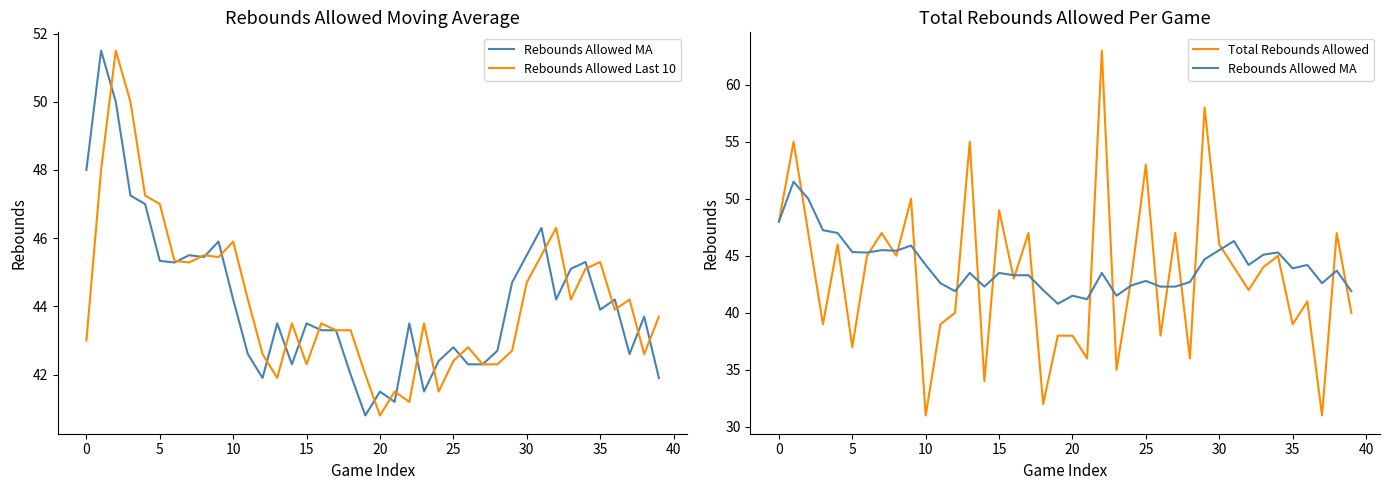

True or false: Total Rebounds Allowed has more than 2 points higher than both neighbors.

True